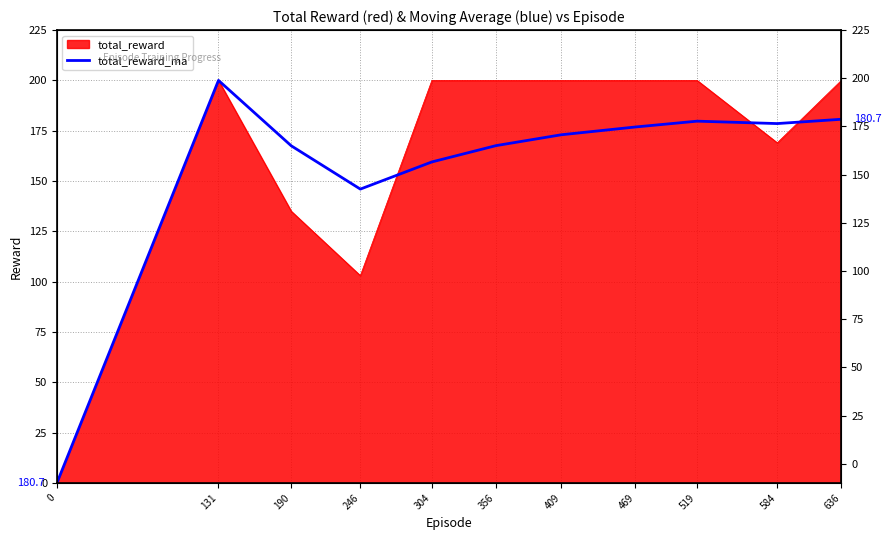

True or false: the data shows 0.0 at 0.

True